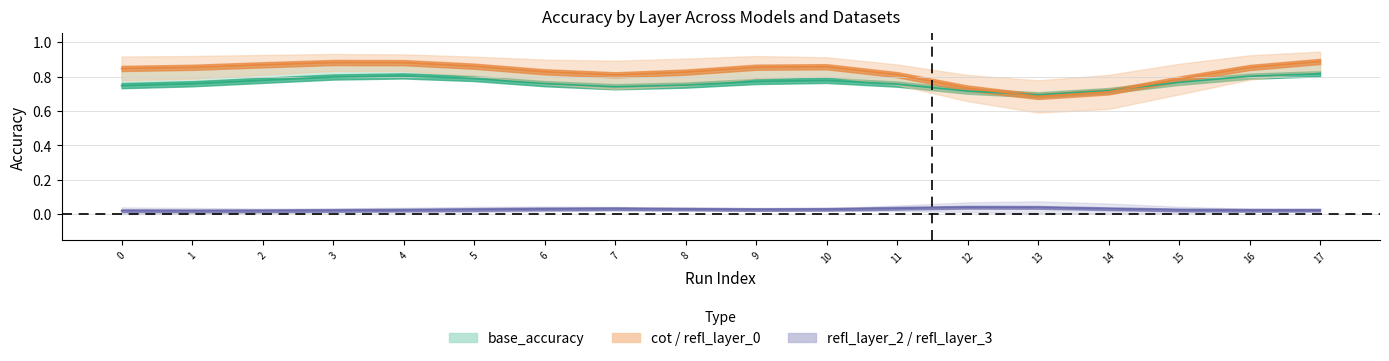

Which series has the largest total across all categories?

cot_accuracy